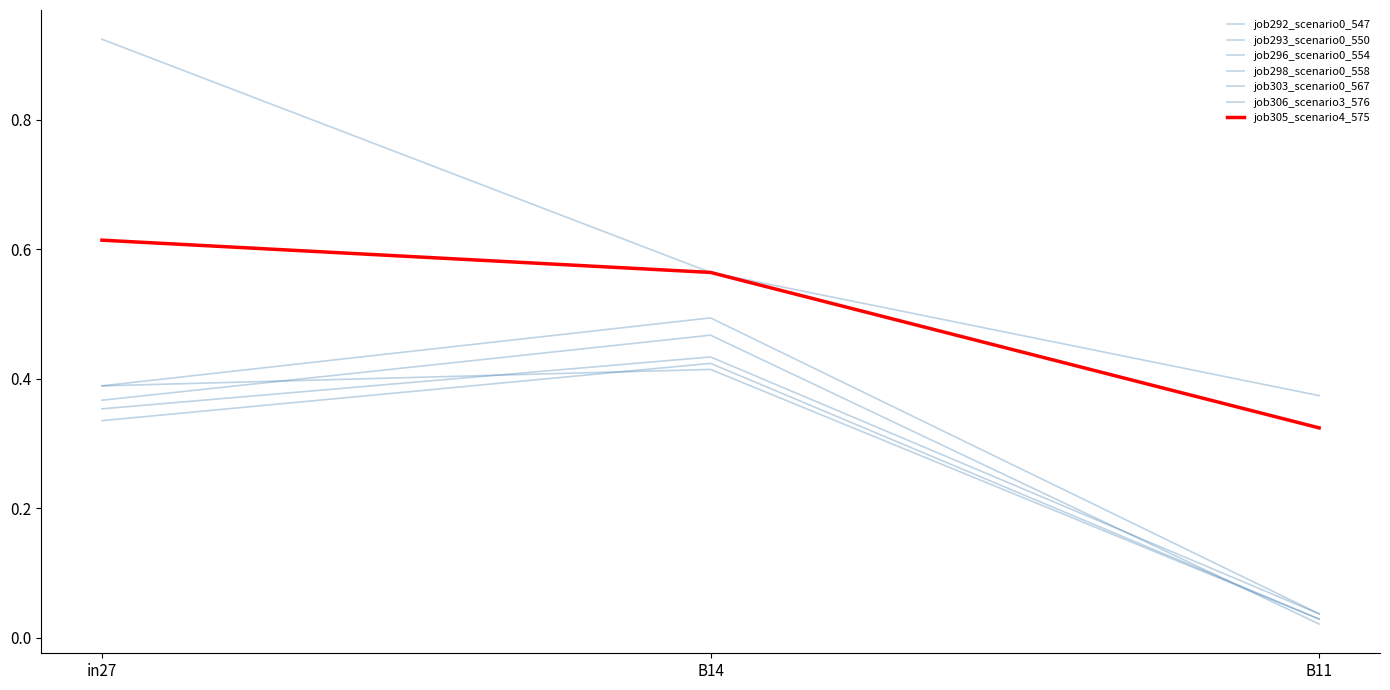

What position from the left is B14?

2